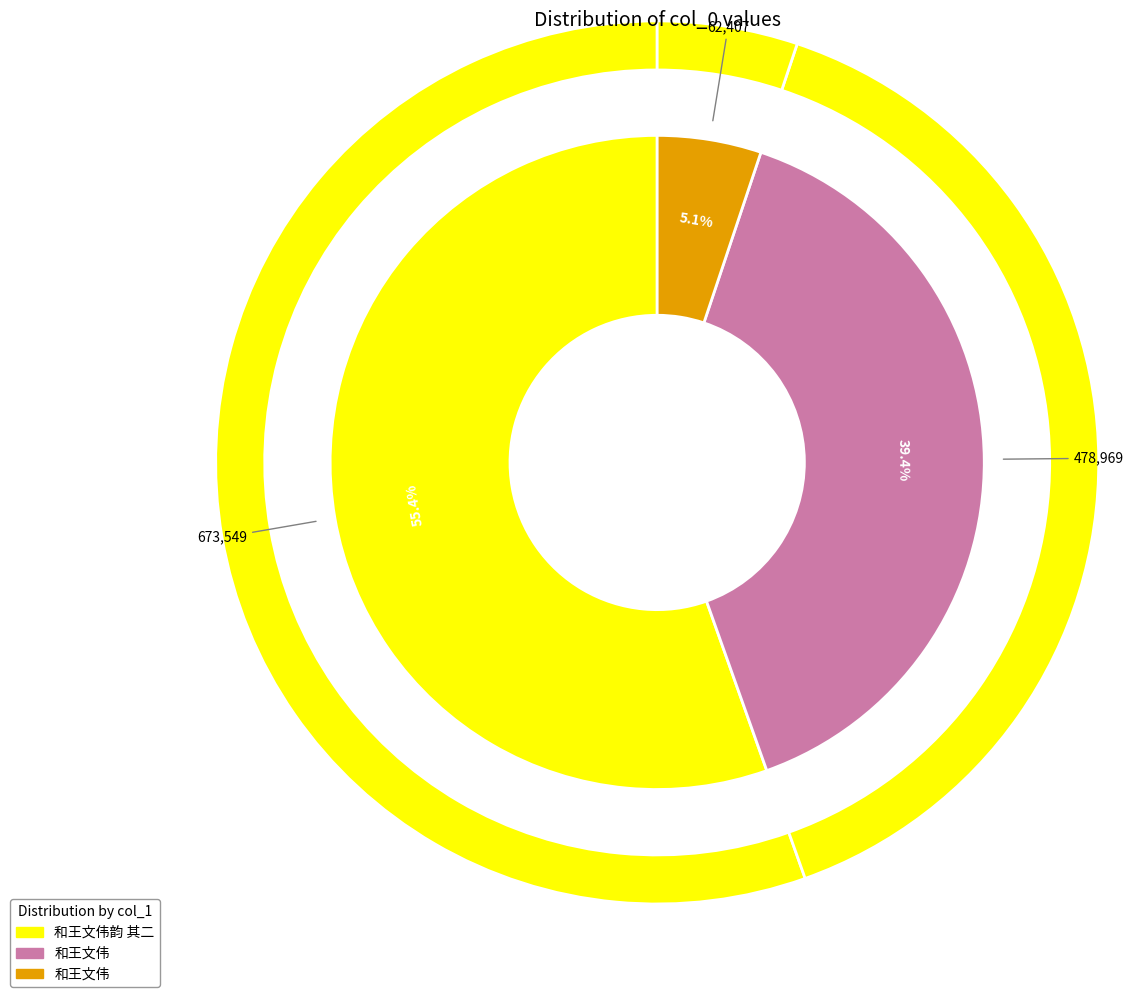

To the nearest percent, what is the difference between the largest and smallest slice percentages?

50%